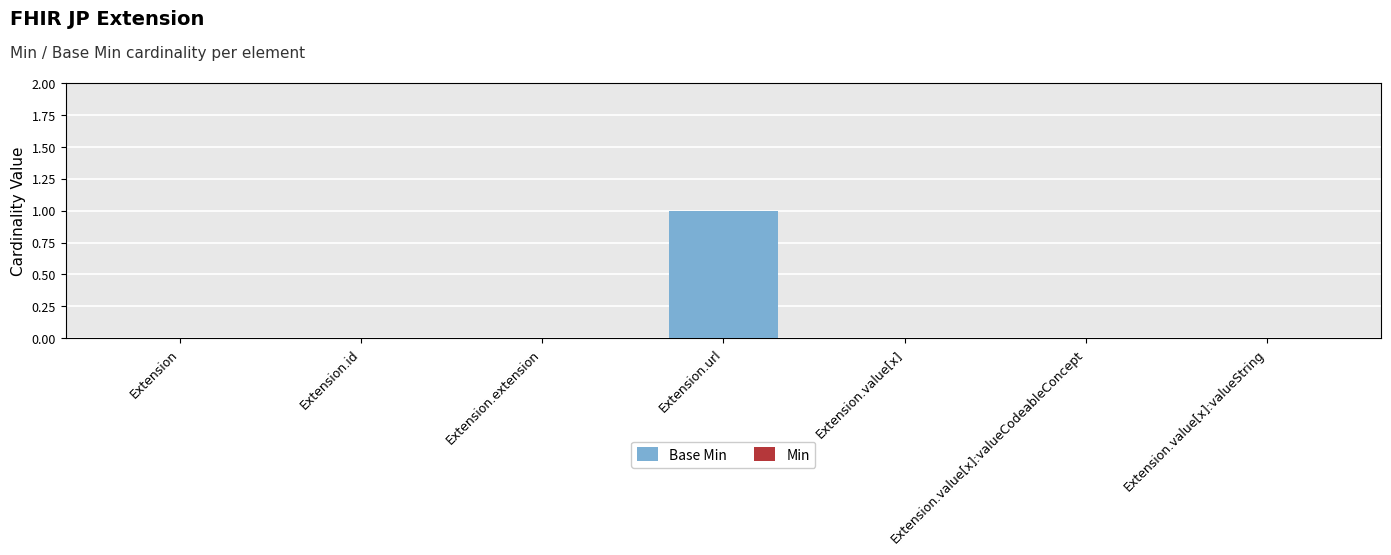

The chart shows a value of 1 at Extension. True or false?

False